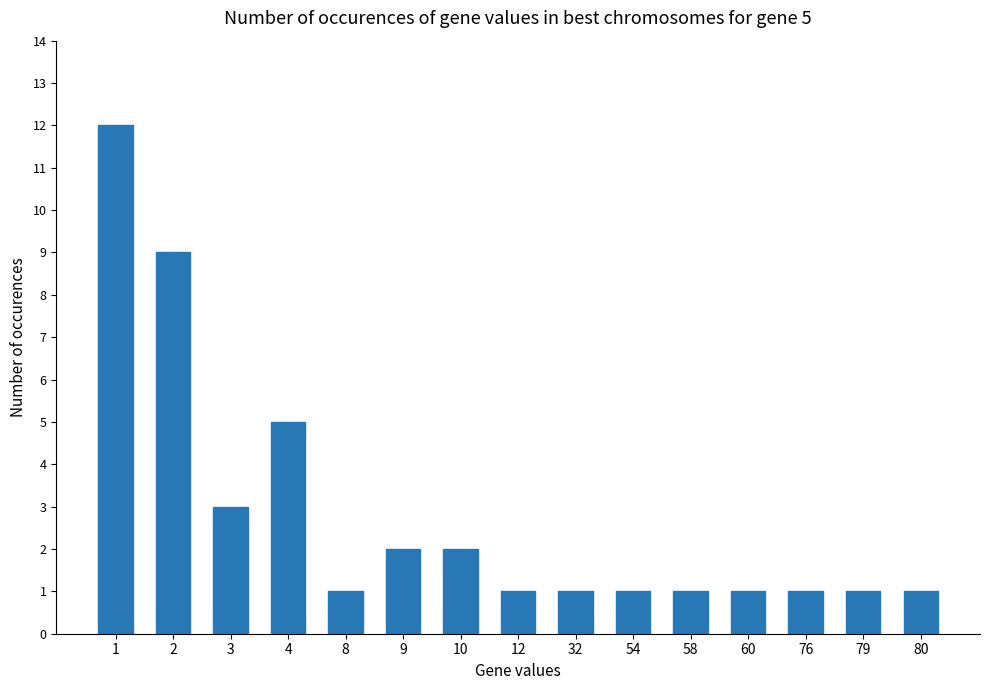

The chart shows a value of 2 at 54. True or false?

False